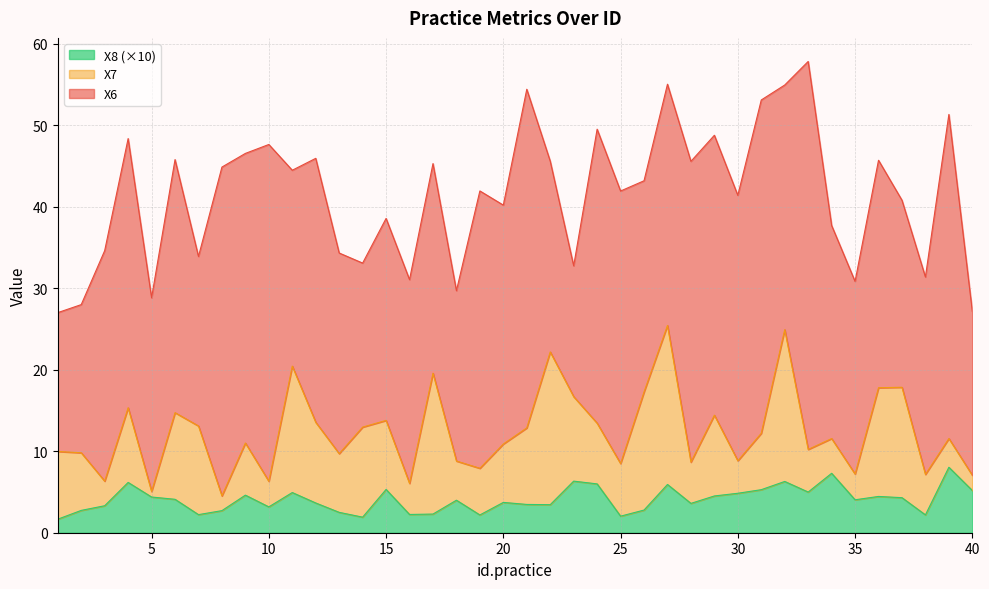

Where is the first local maximum for X6?

4